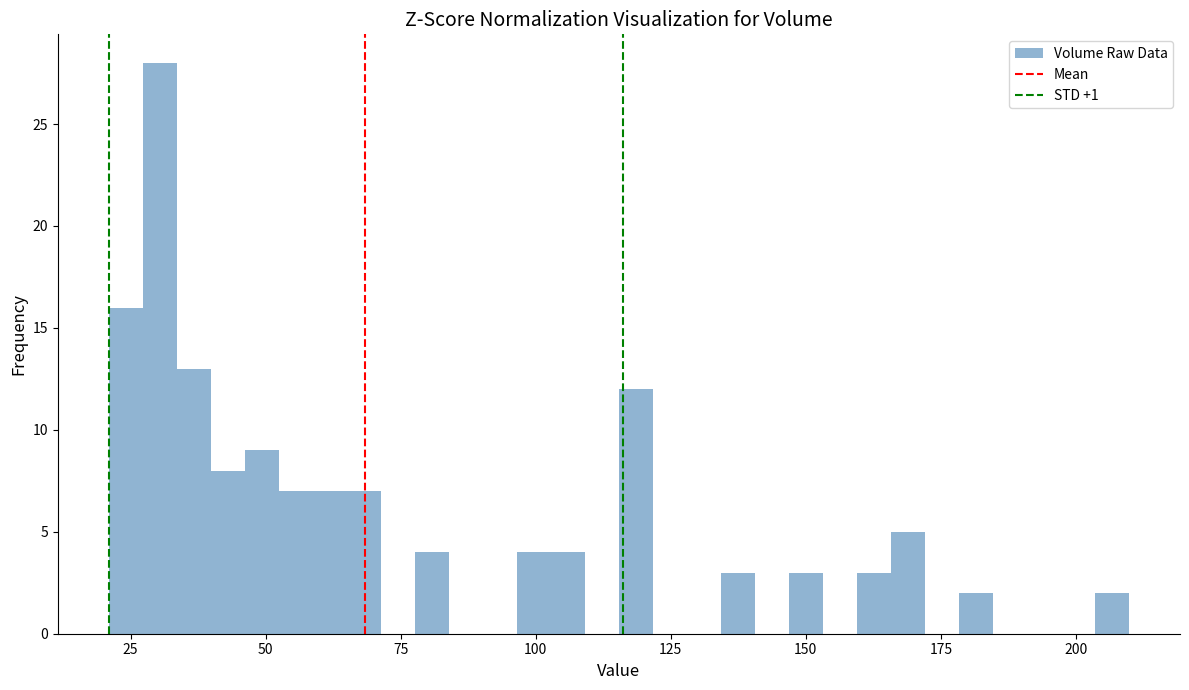

Read against the x-axis, roughly where is the centre of the tallest bar?

30